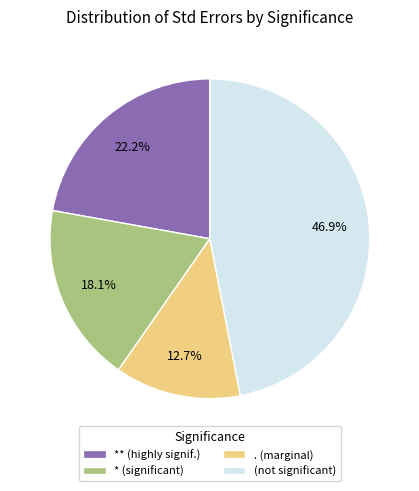

How much of the chart is everything except * (significant)?

81.9%